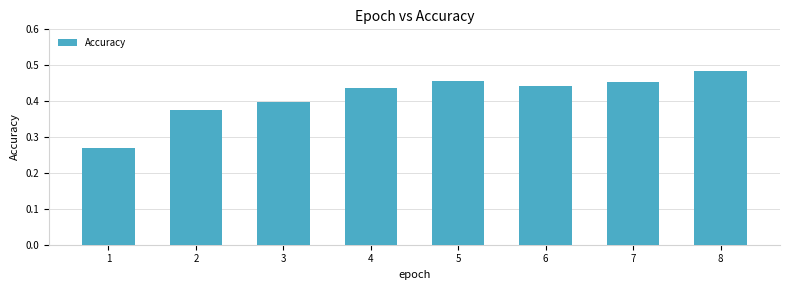

What is the change in value from 1 to 3?

+0.1